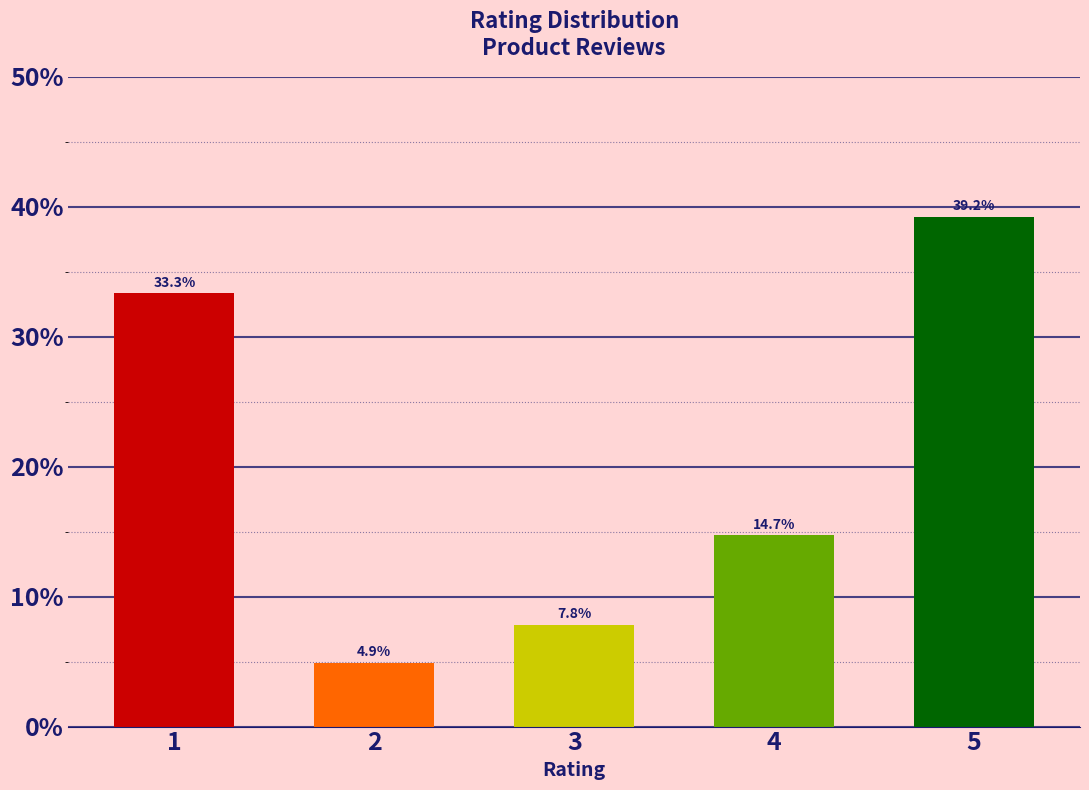

Reading left to right, what are all the values shown in this chart?

1=33.3	2=4.9	3=7.8	4=14.7	5=39.2